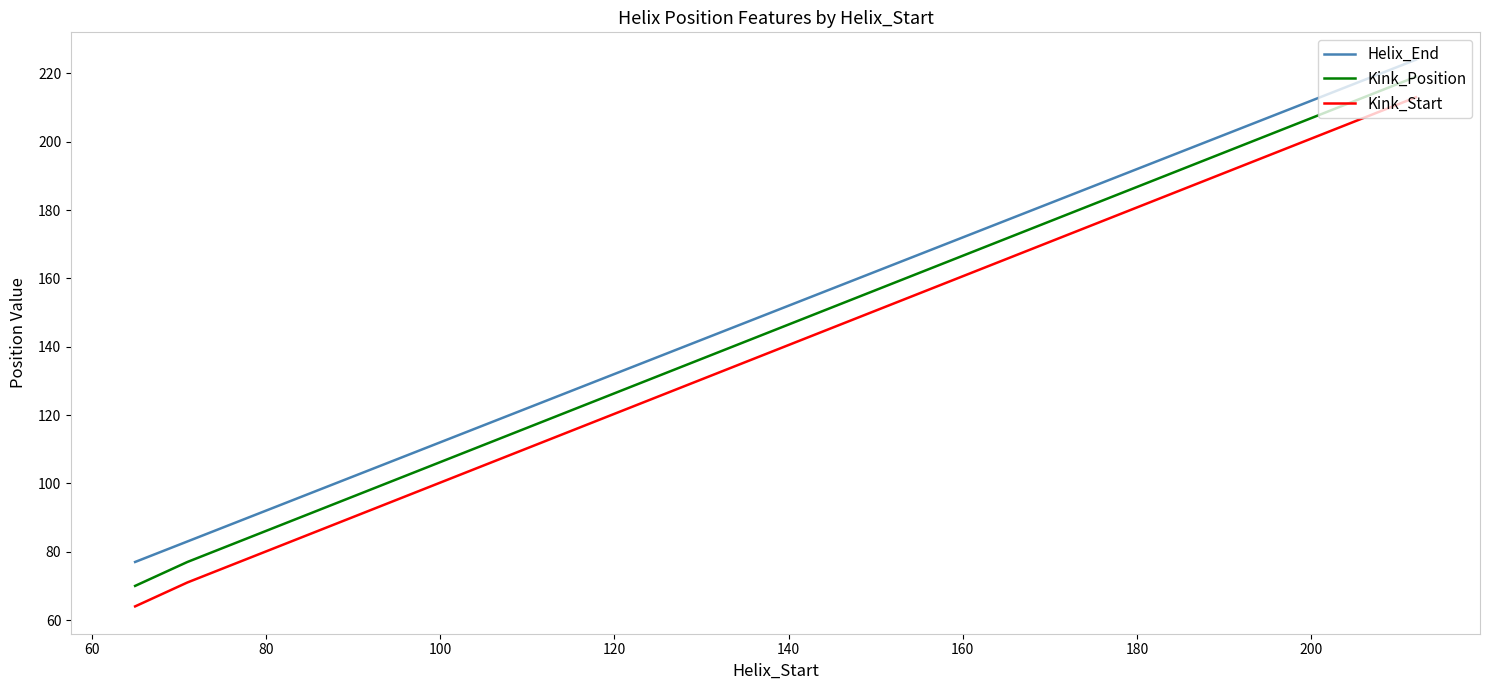

At how many categories does at least one series exceed 118?

2